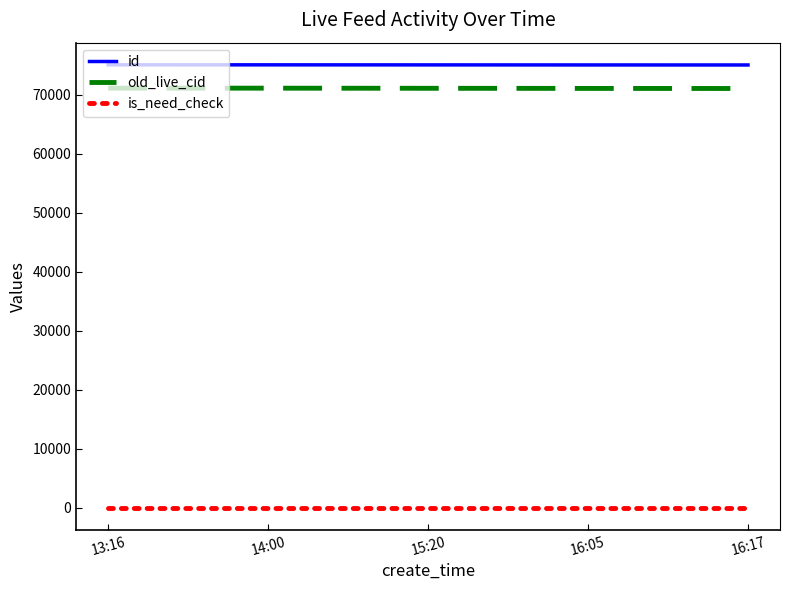

Is the value of is_need_check at 15:20 greater than the value of old_live_cid at 15:20?

No